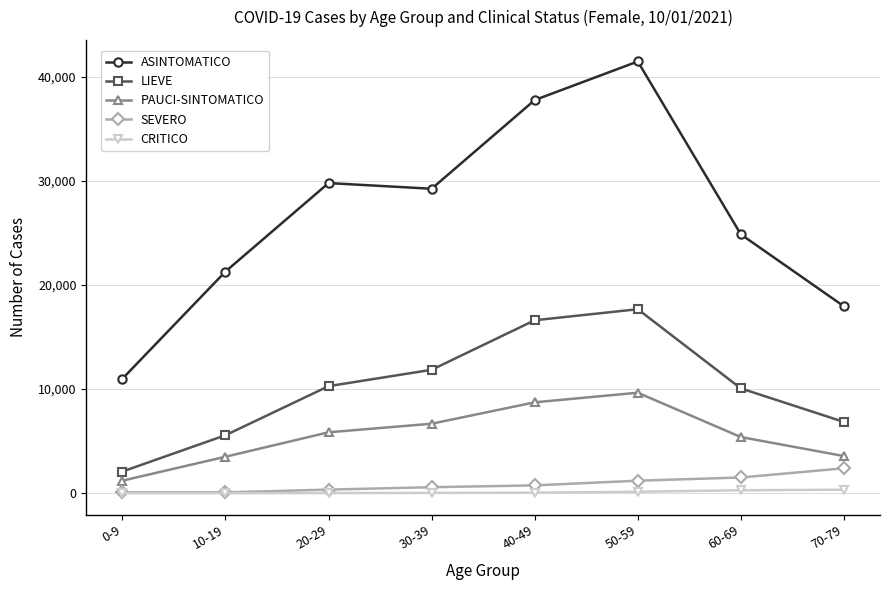

True or false: PAUCI-SINTOMATICO and LIEVE intersect in this chart.

False